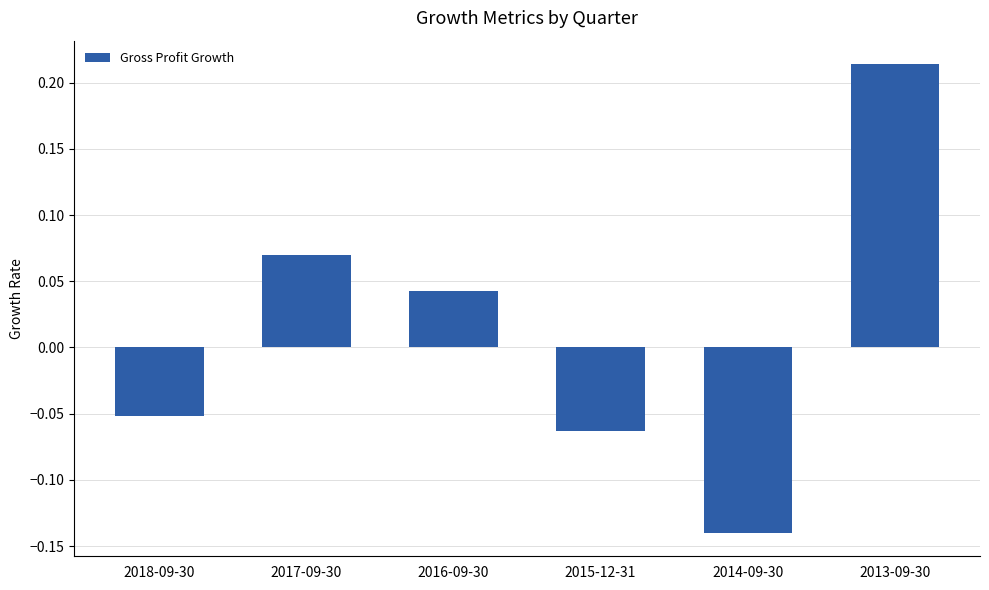

How many data points are above 0?

3